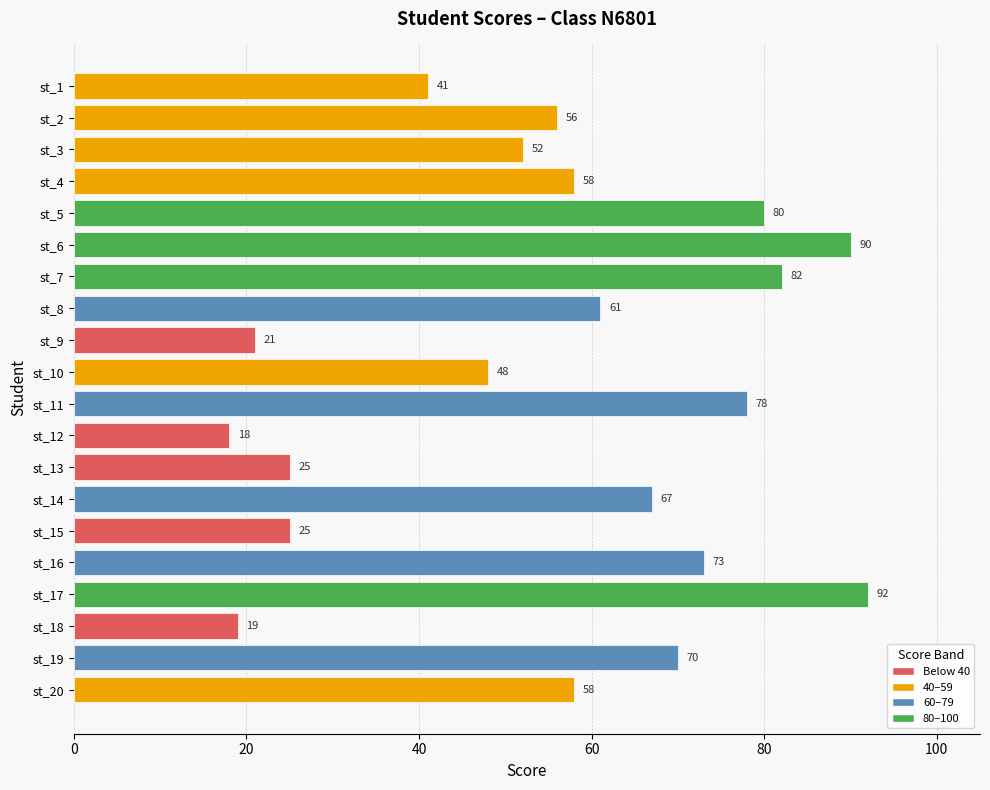

Between st_4 and st_2, which is larger?

st_4